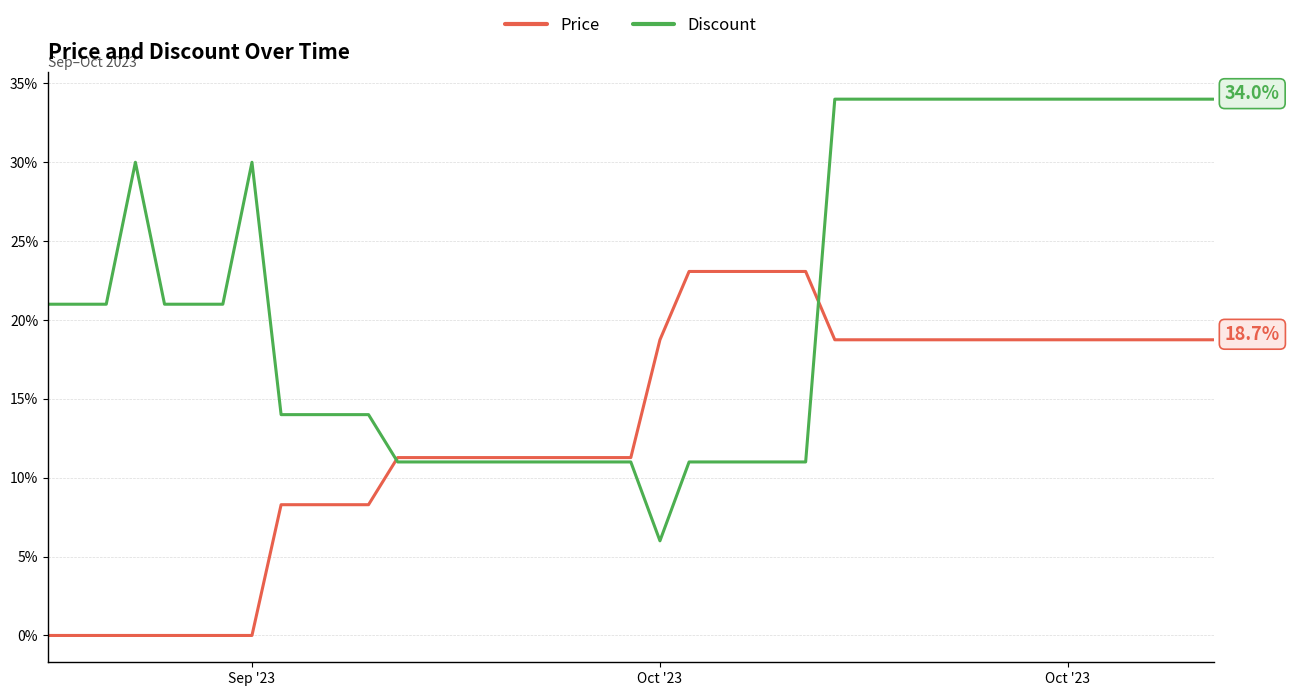

How many lines are shown in the chart?

2